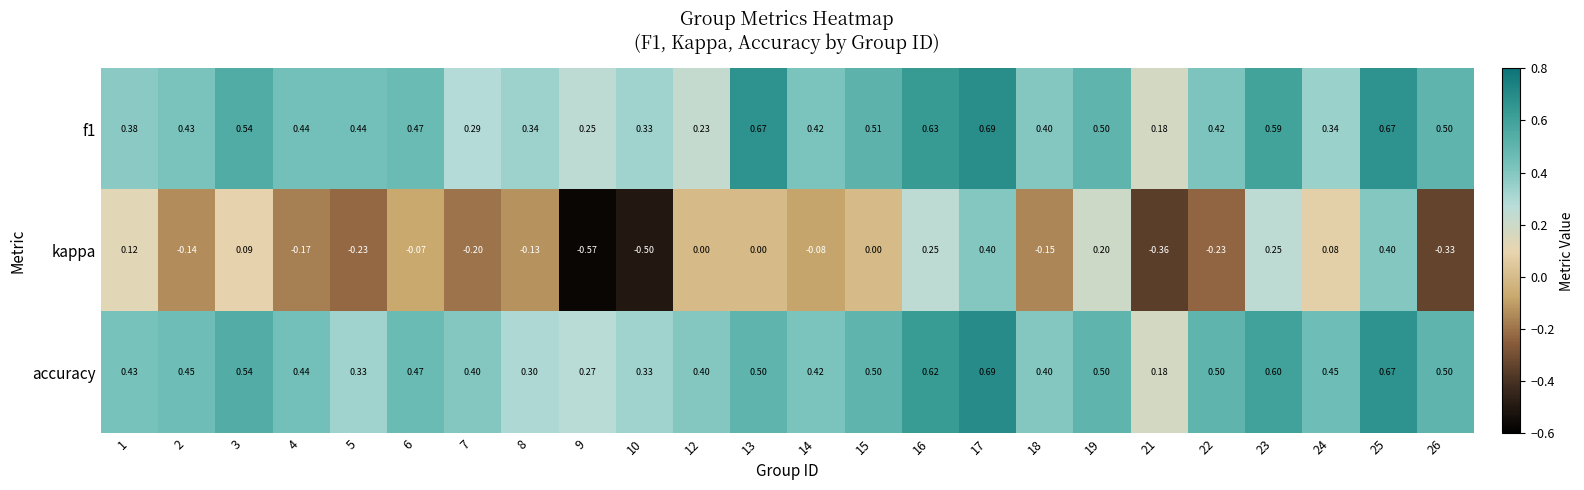

Between 19 and 23, which series saw the biggest shift?

accuracy